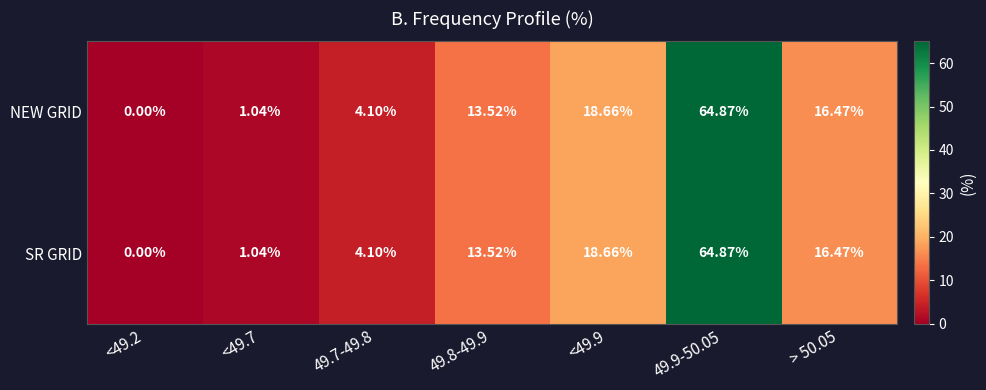

Is the value of NEW GRID at 49.9-50.05 greater than the value of SR GRID at 49.8-49.9?

Yes